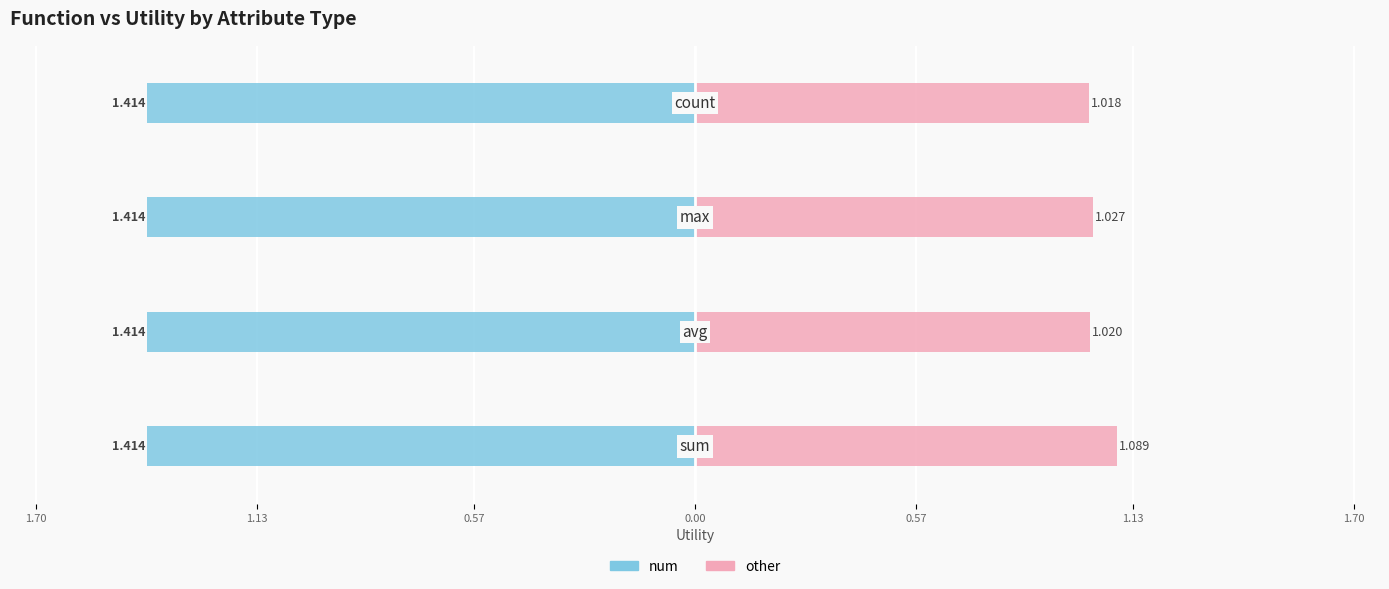

Which series has the largest range (max minus min)?

other